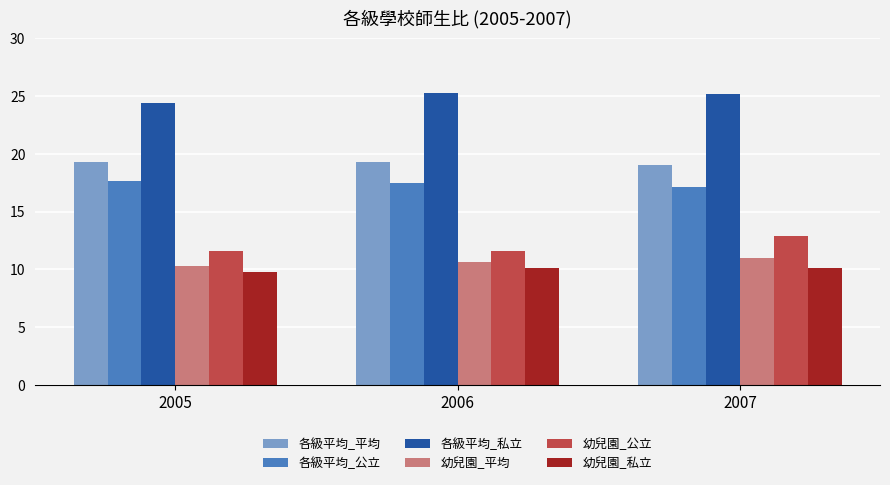

What is the sum of the 幼兒園_私立 values at 2006 and 2005?

19.9